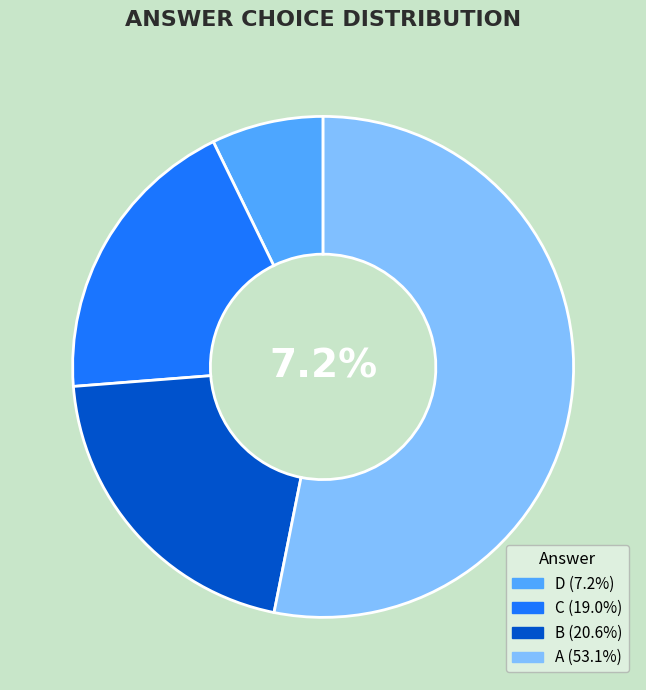

Which slice is the largest?

A